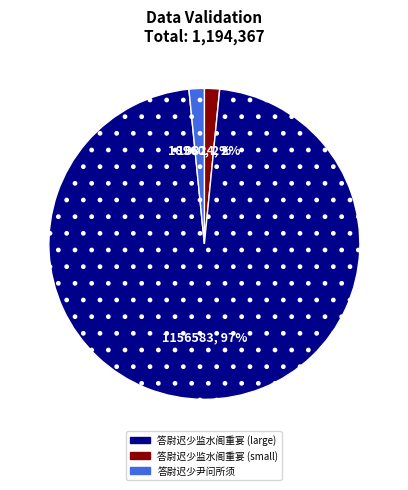

To the nearest percent, what is the average slice percentage?

33%